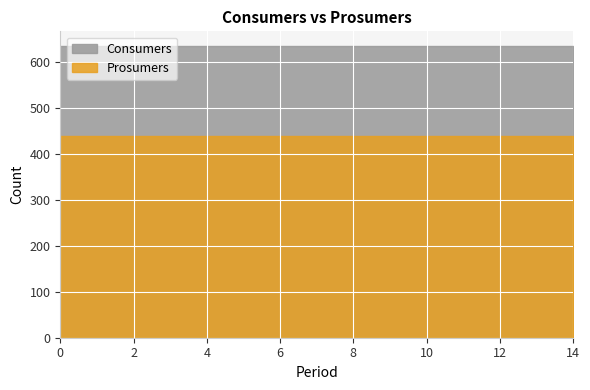

True or false: Consumers has a value of 1025 at 1.

False